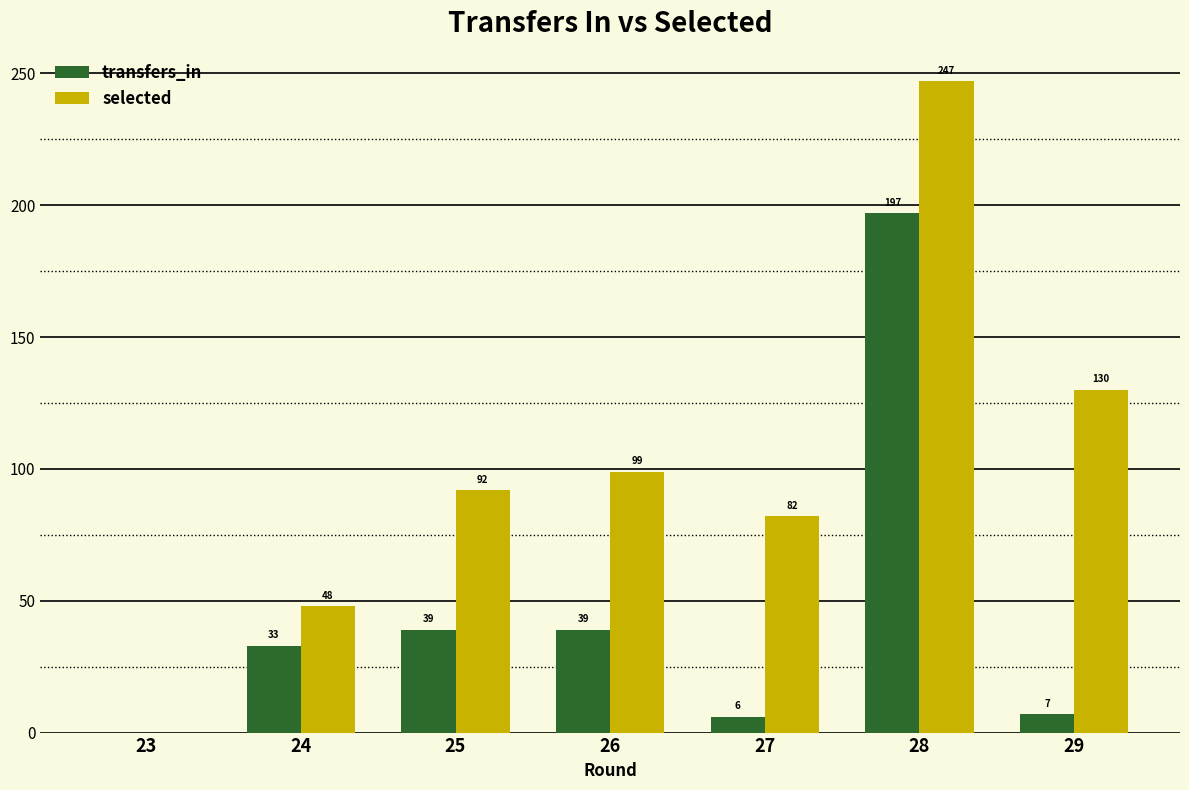

What is the sum of the selected values at 28 and 26?

346